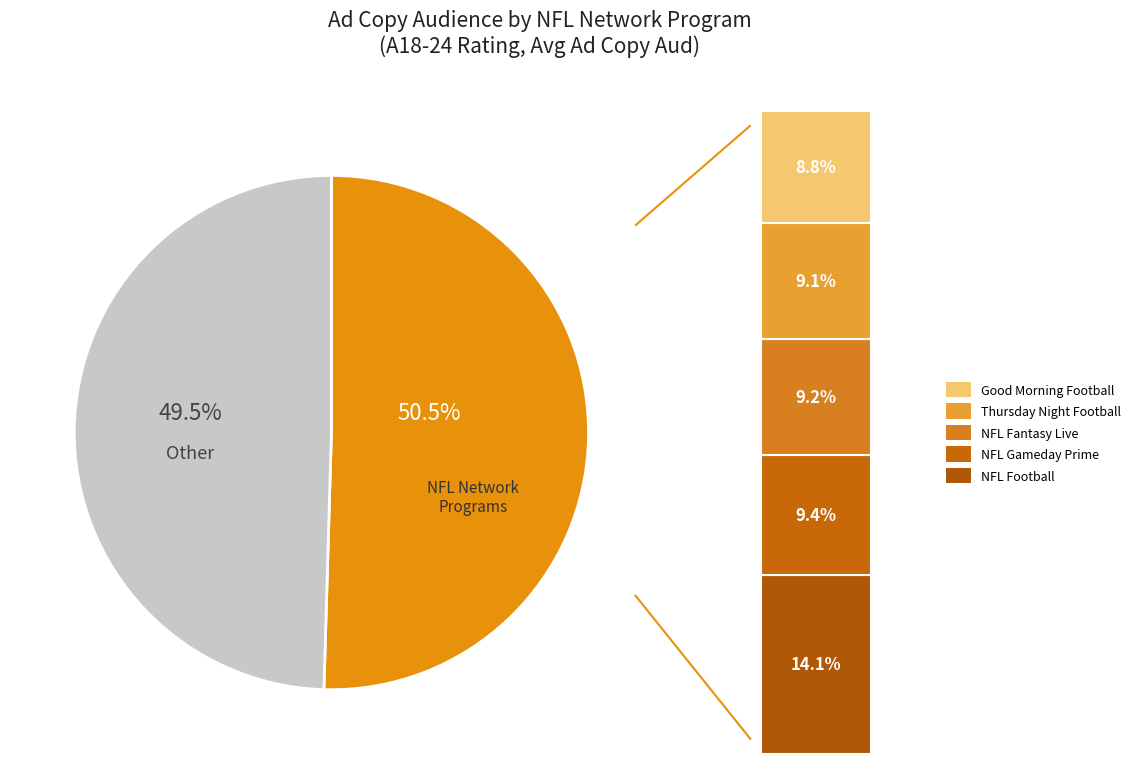

How many slices are in this pie chart?

2